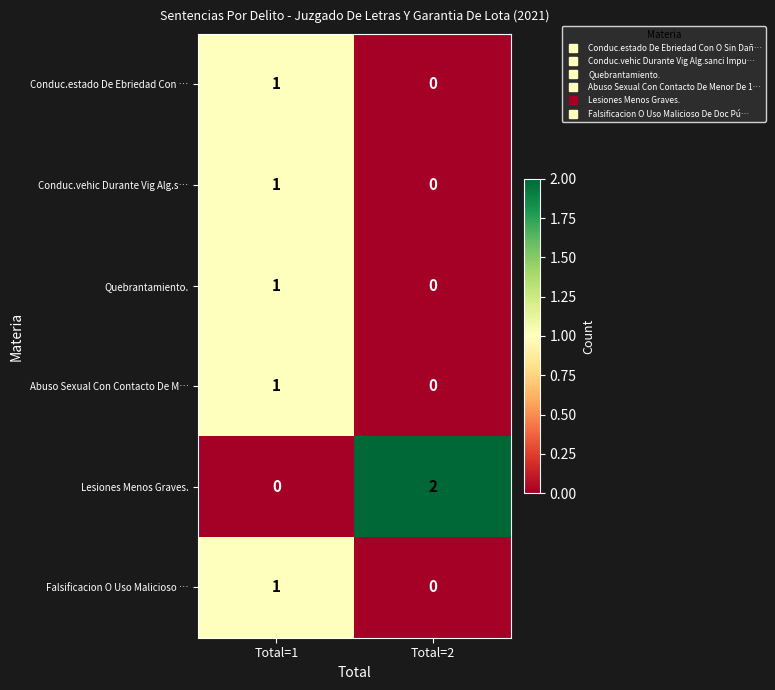

Is the value of Quebrantamiento. at Total=2 greater than the value of Abuso Sexual Con Contacto De M… at Total=1?

No